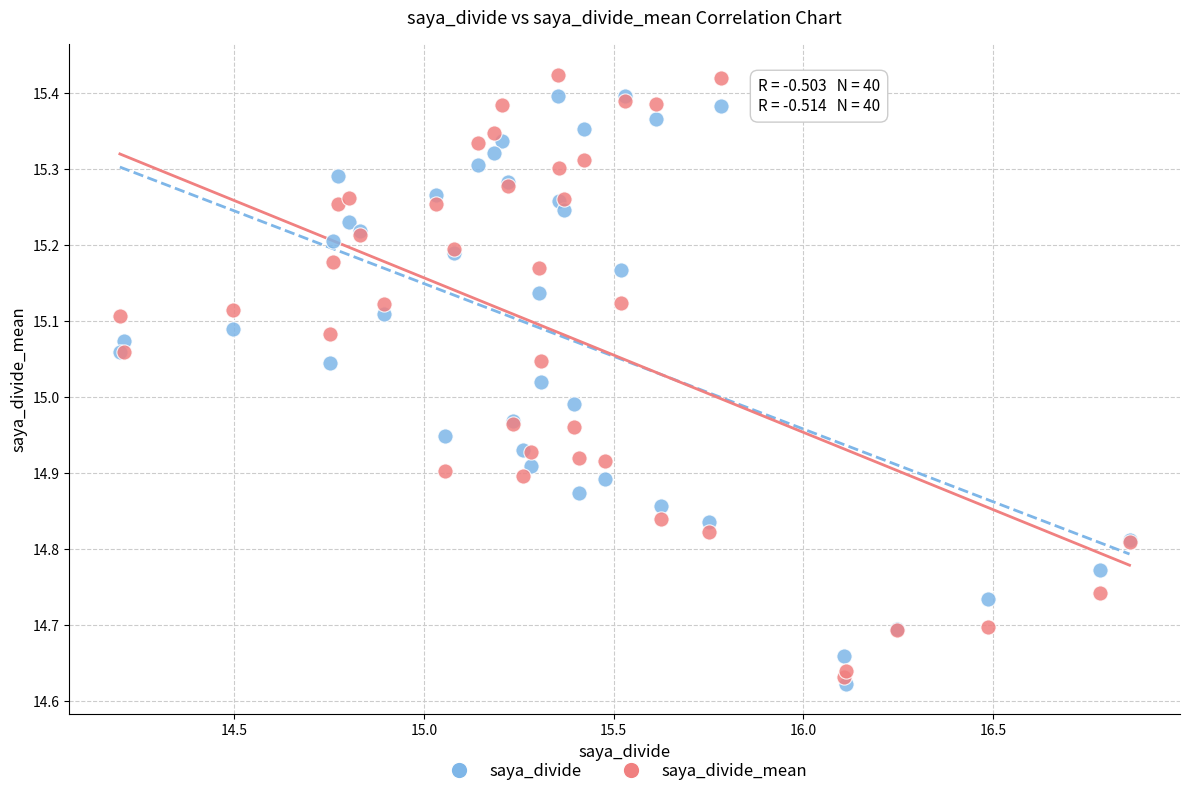

What are all the series names shown in the legend?

saya_divide, saya_divide_mean